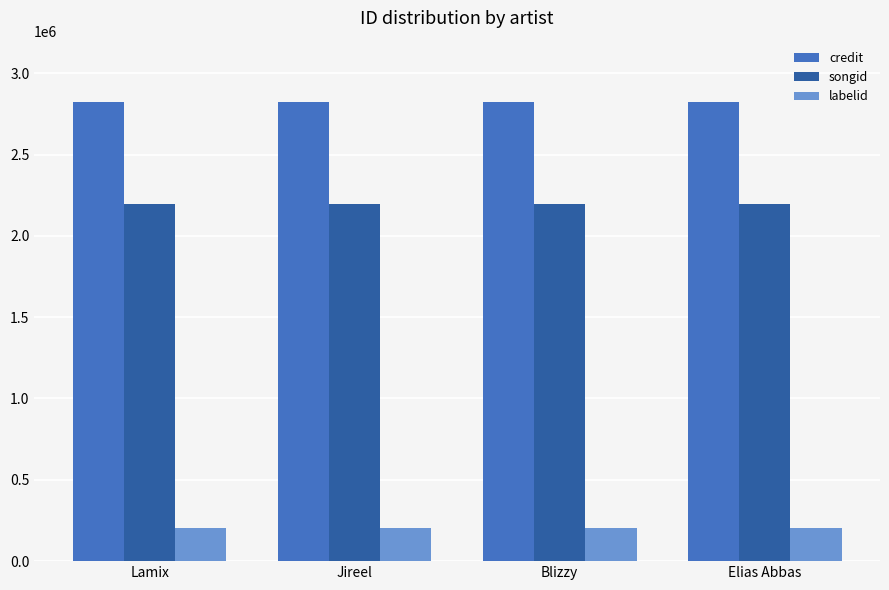

At how many categories does at least one series exceed 1800800?

4